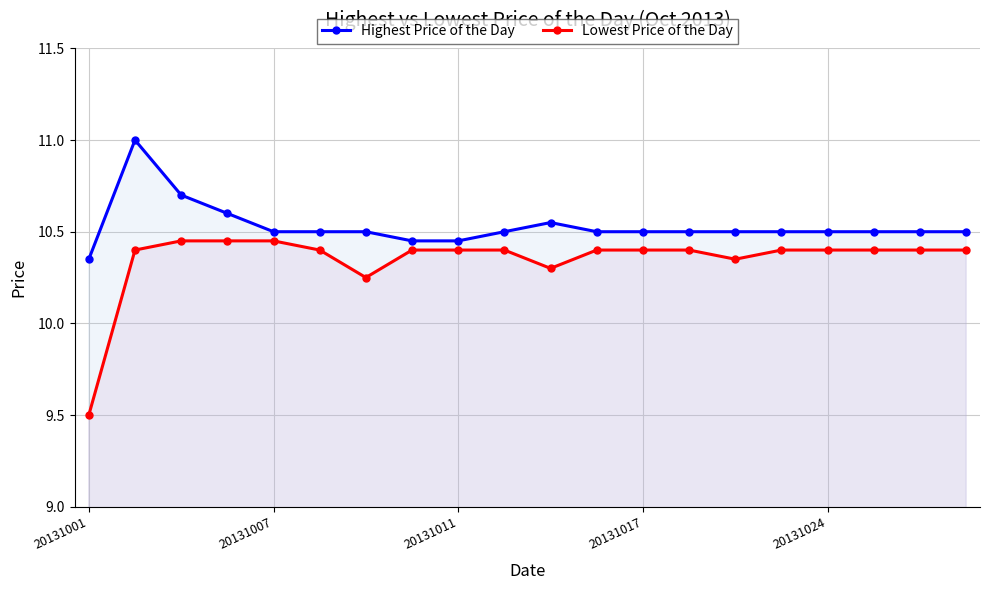

Which series has the largest total across all categories?

Highest Price of the Day